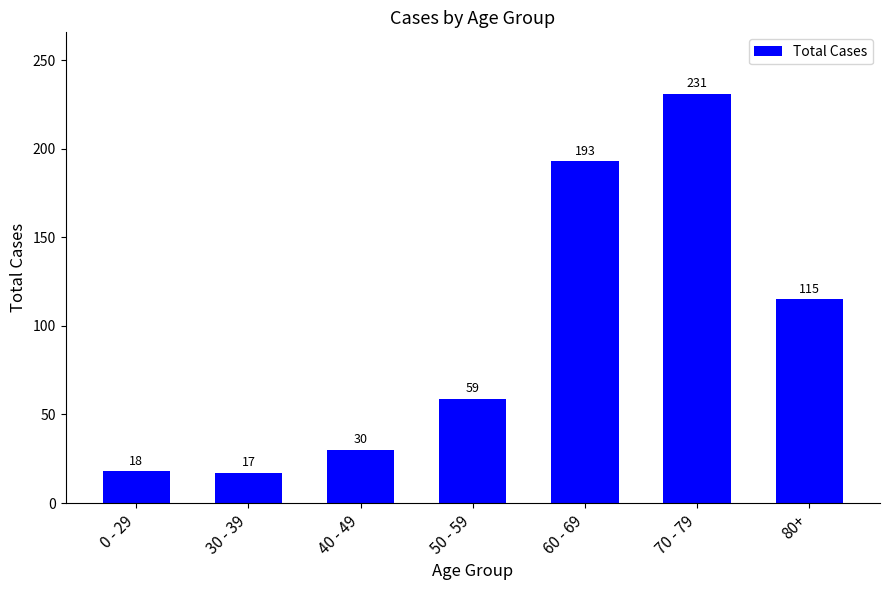

List the labels in order of value, smallest first.

30 - 39, 0 - 29, 40 - 49, 50 - 59, 80+, 60 - 69, 70 - 79